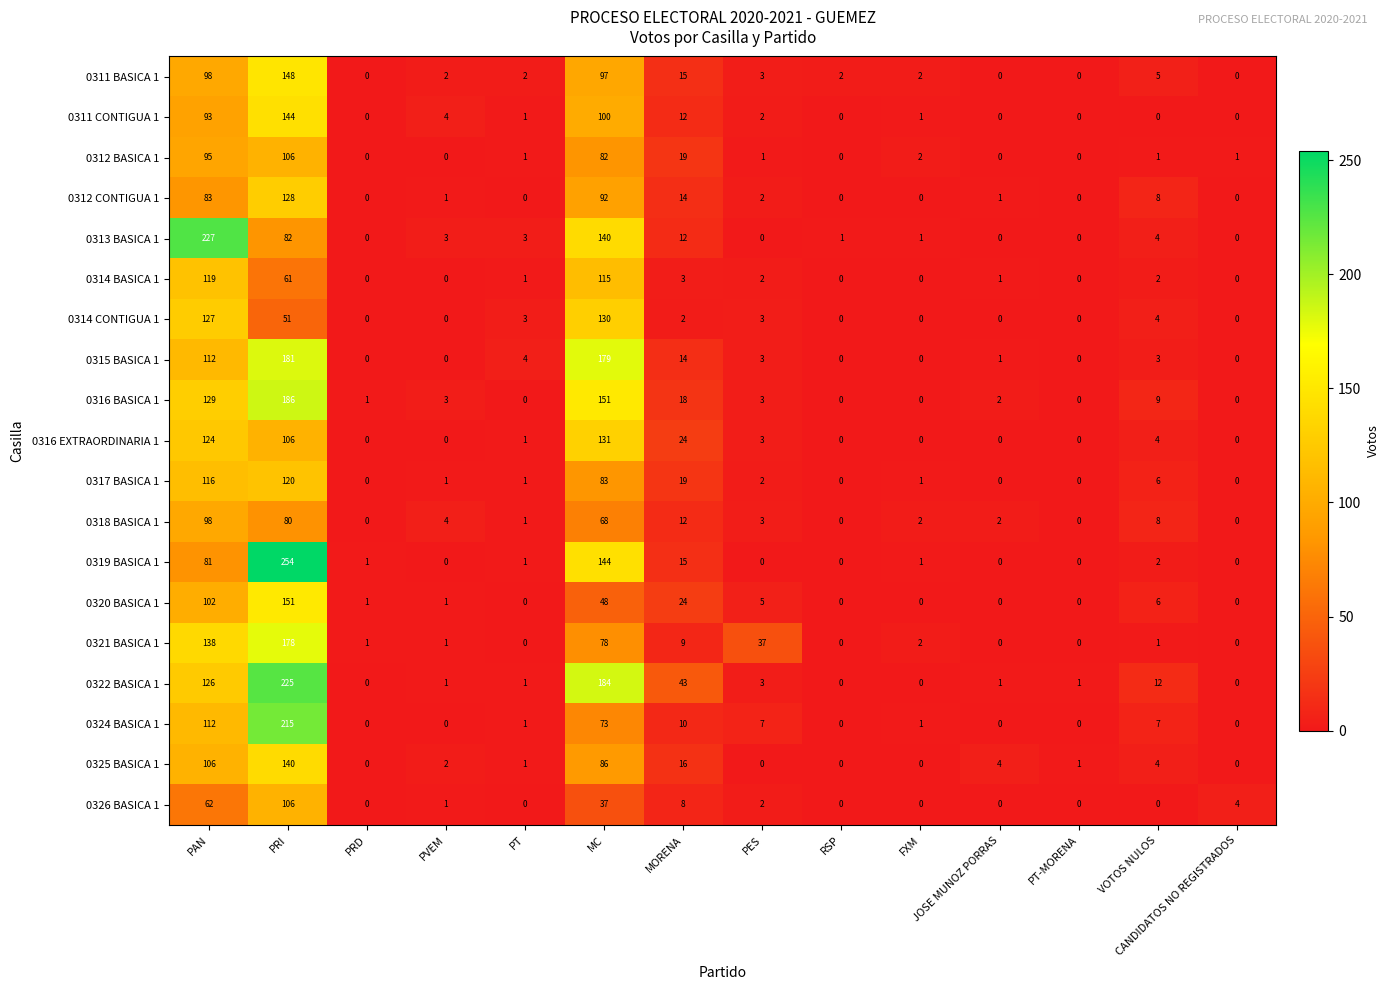

True or false: 0324 BASICA 1 has a value of 112 at PAN.

True